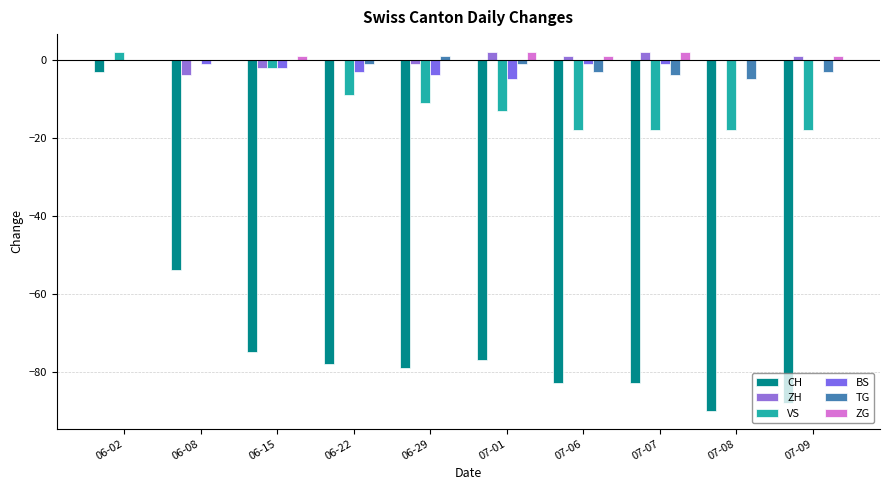

Count the number of data series in this chart.

6